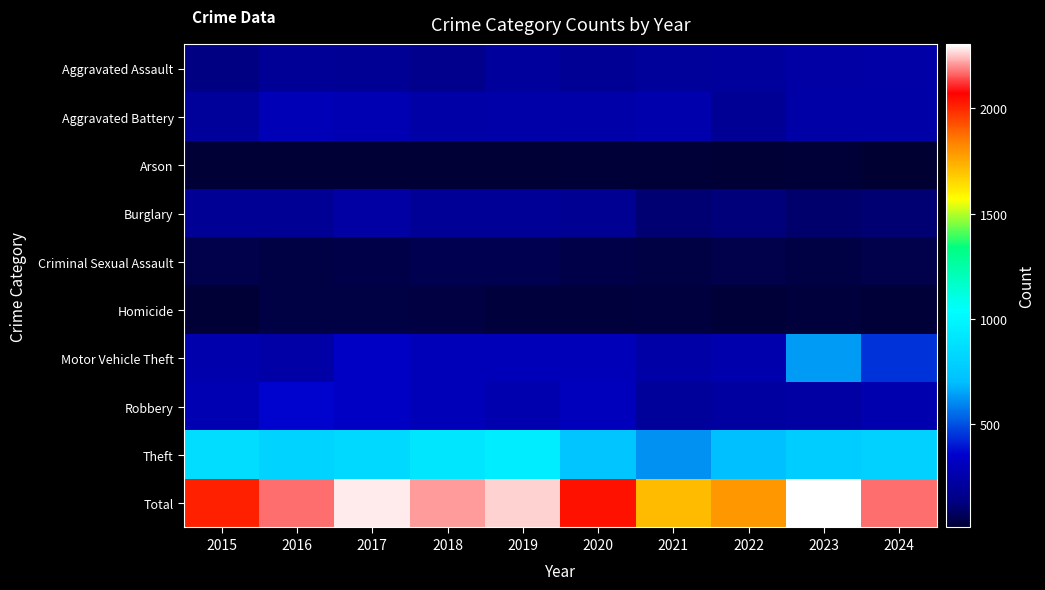

Rank the series by their maximum value, from lowest to highest.

Arson, Homicide, Criminal Sexual Assault, Burglary, Aggravated Assault, Aggravated Battery, Robbery, Motor Vehicle Theft, Theft, Total